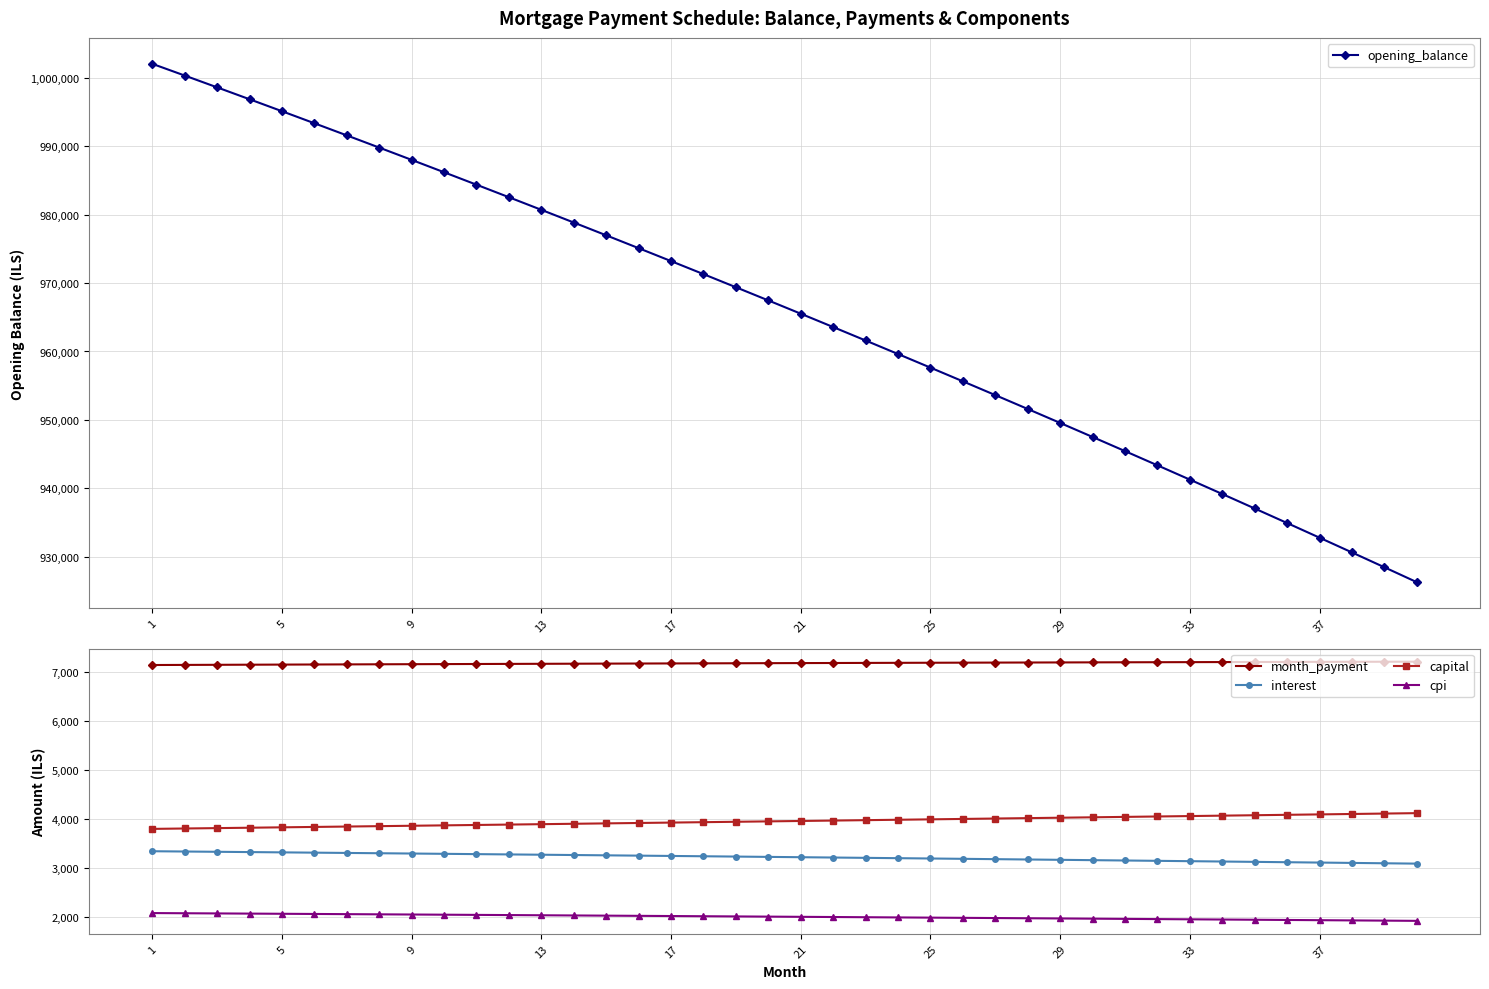

How many data points in month_payment are above 7175?

20